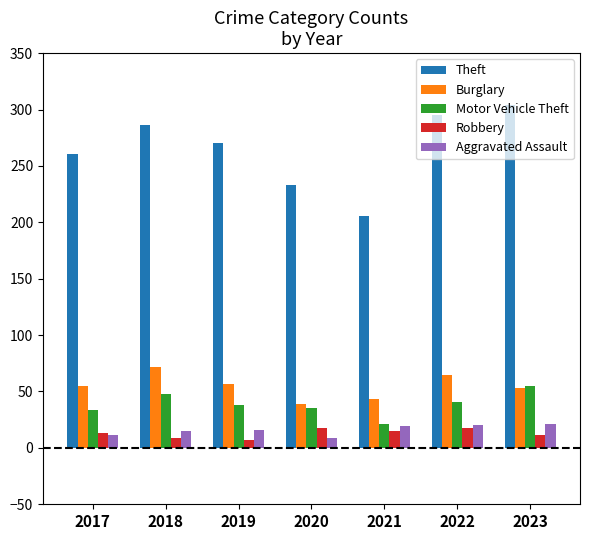

What is the spread (max minus min) of values at 2023?

293